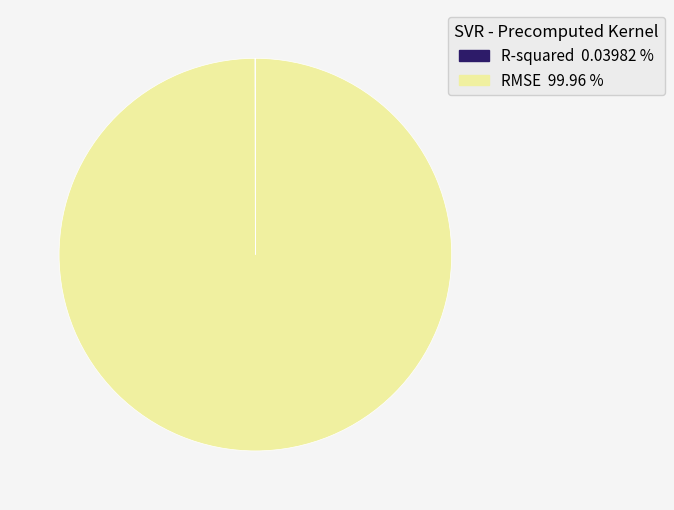

Is there a majority slice in this chart?

Yes